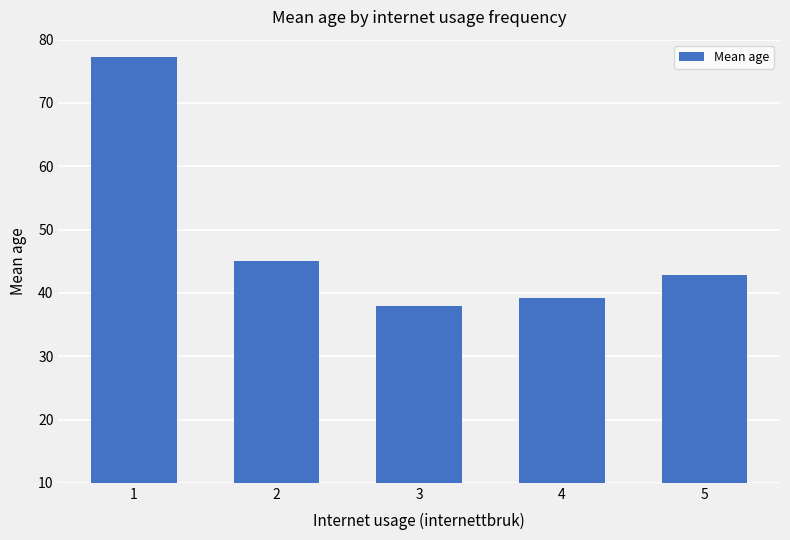

Where is the data nearest to the value 57?

2